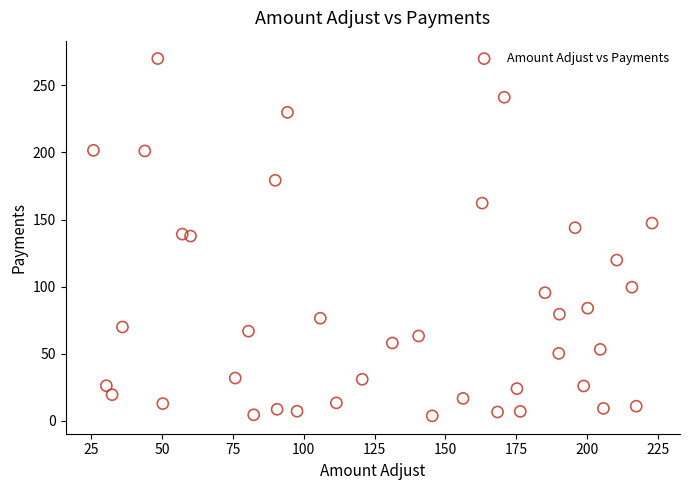

What is the range of Y values (max minus min)?

266.3